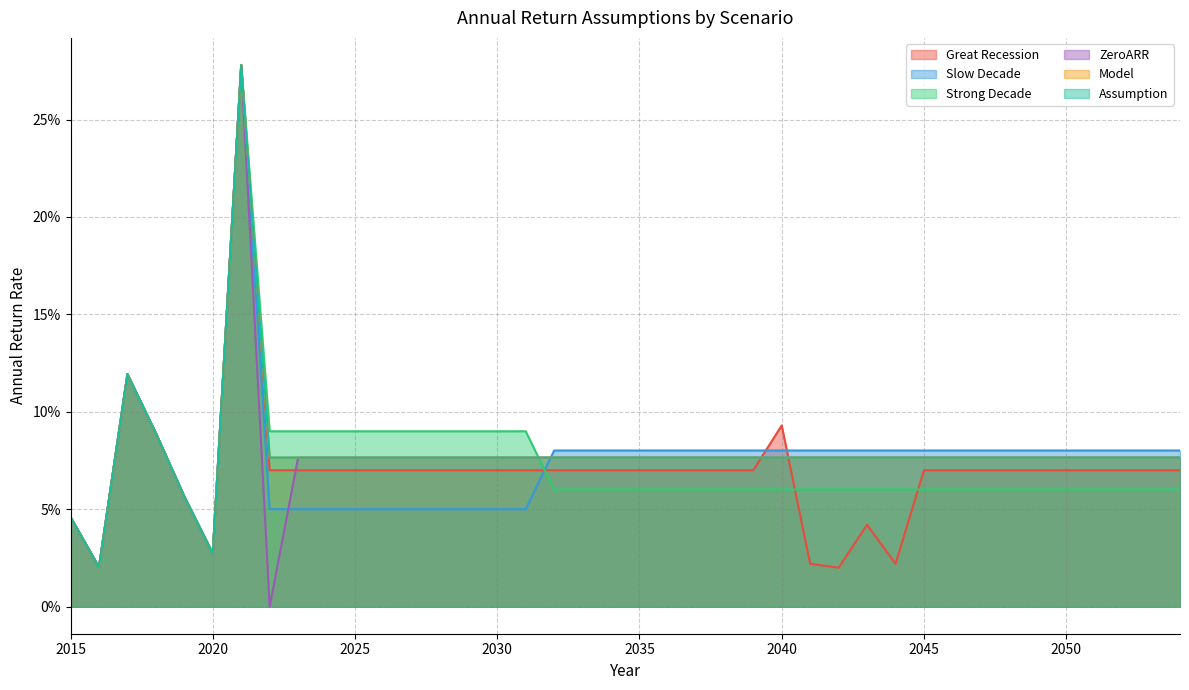

Where is the first local minimum for ZeroARR?

2016